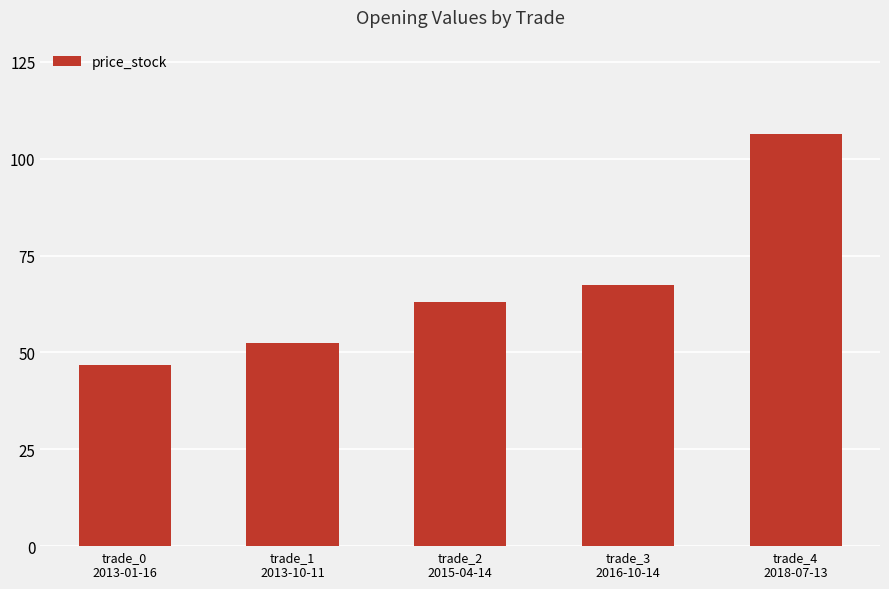

List the labels in order of value, largest first.

trade_4
2018-07-13, trade_3
2016-10-14, trade_2
2015-04-14, trade_1
2013-10-11, trade_0
2013-01-16